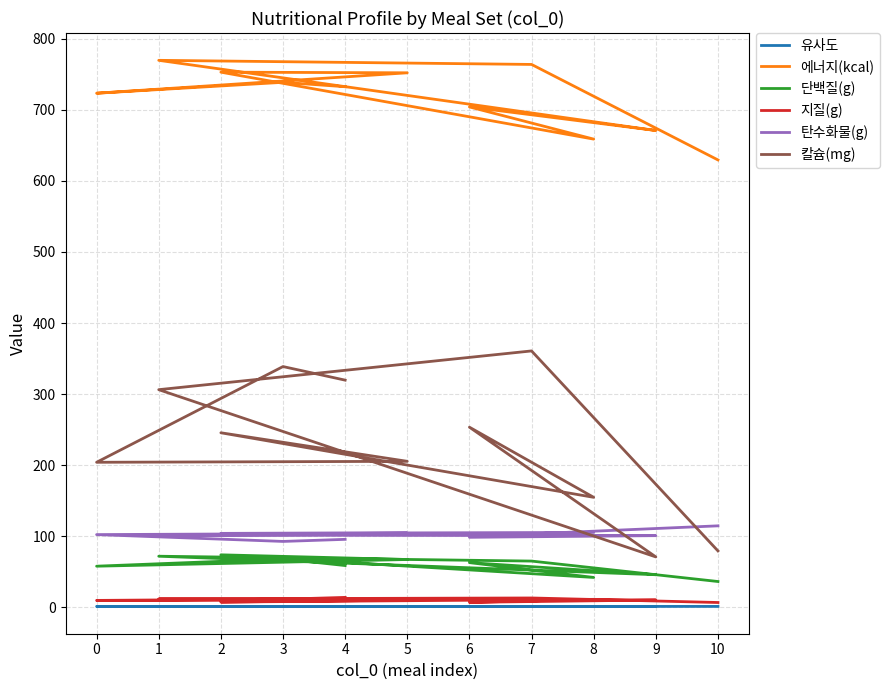

What is the lowest value of the 유사도 series?

1.0